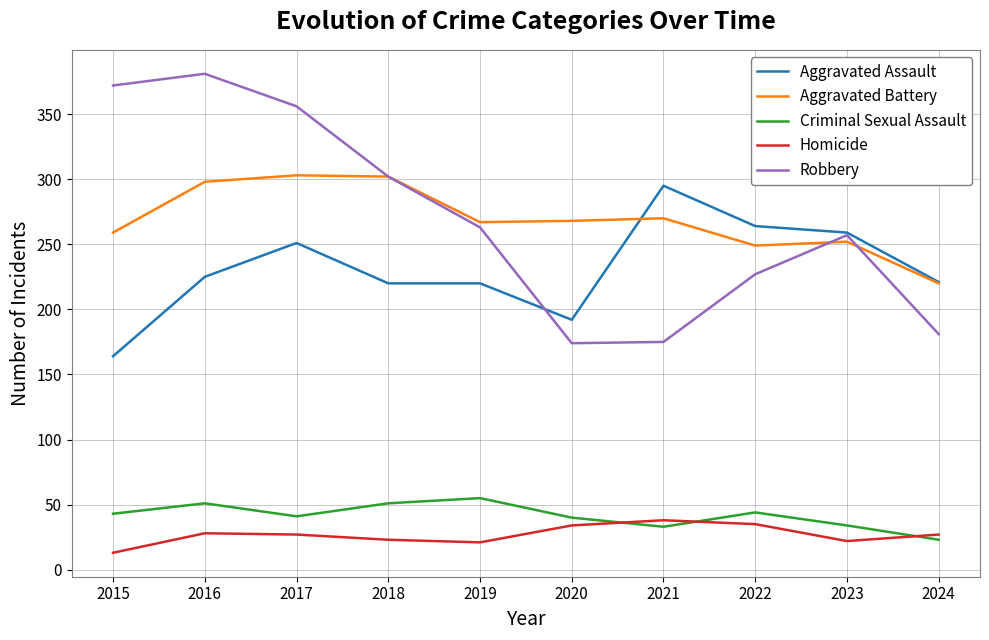

What are all the series names shown in the legend?

Aggravated Assault, Aggravated Battery, Criminal Sexual Assault, Homicide, Robbery